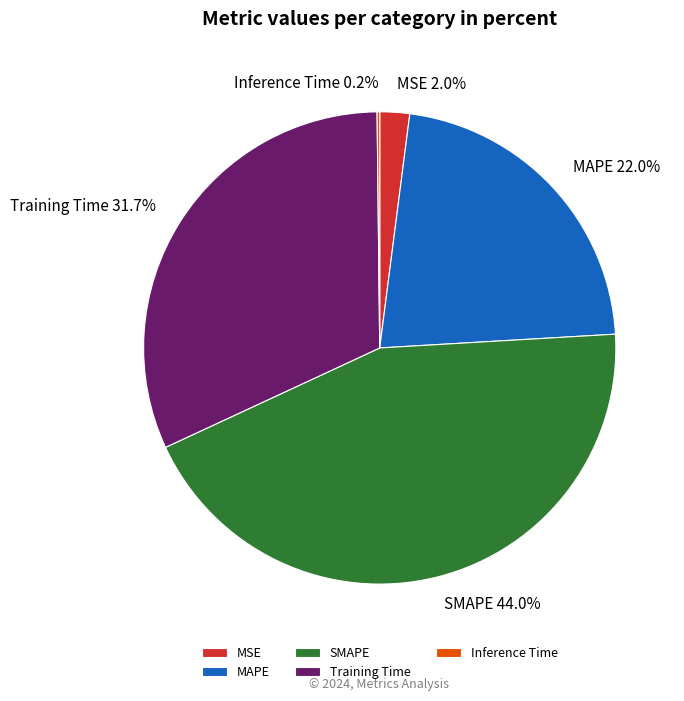

Which slice is the largest?

SMAPE